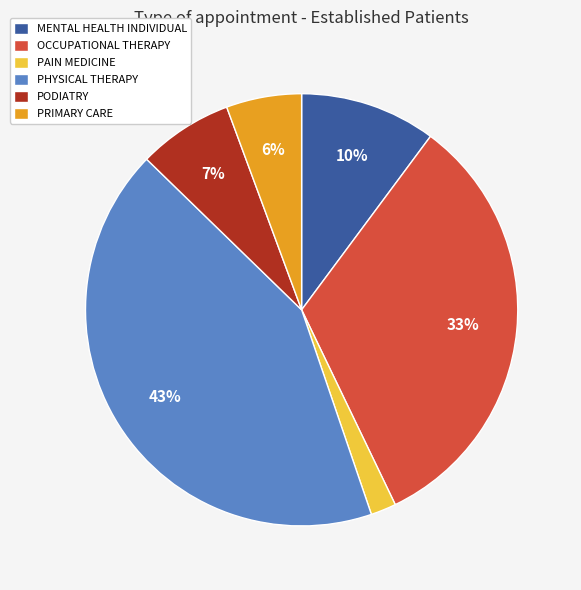

Which slice is the smallest?

PAIN MEDICINE